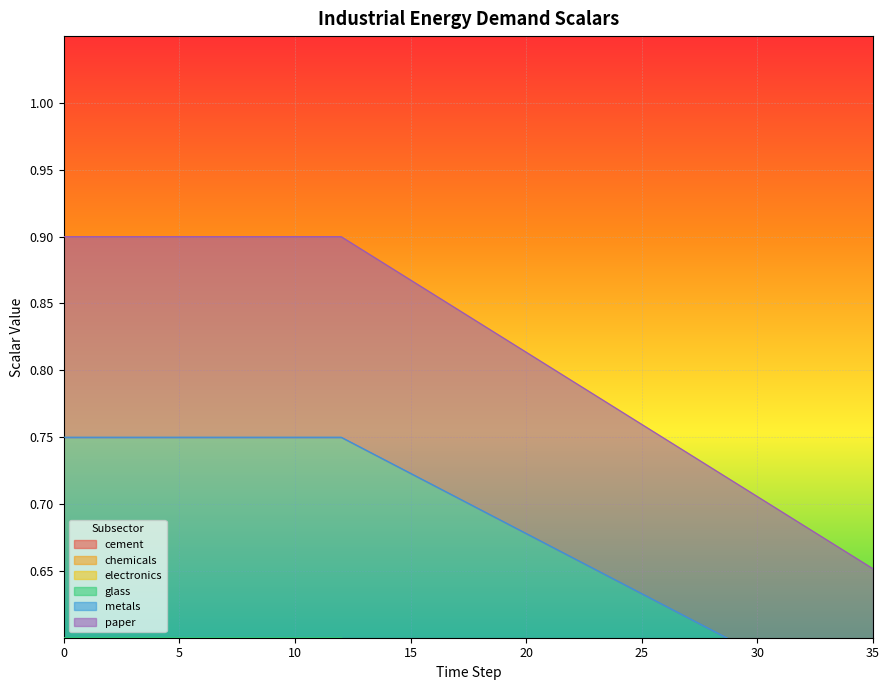

The value of chemicals at 22 is 0.3. True or false?

True